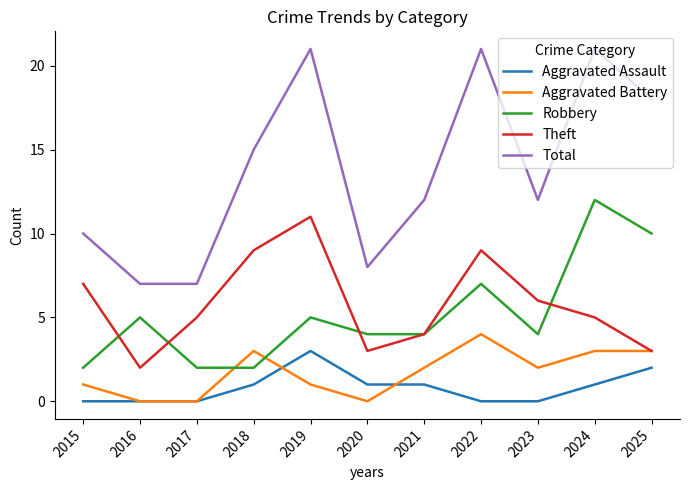

What is the difference between the Theft values at 2025 and 2023?

3